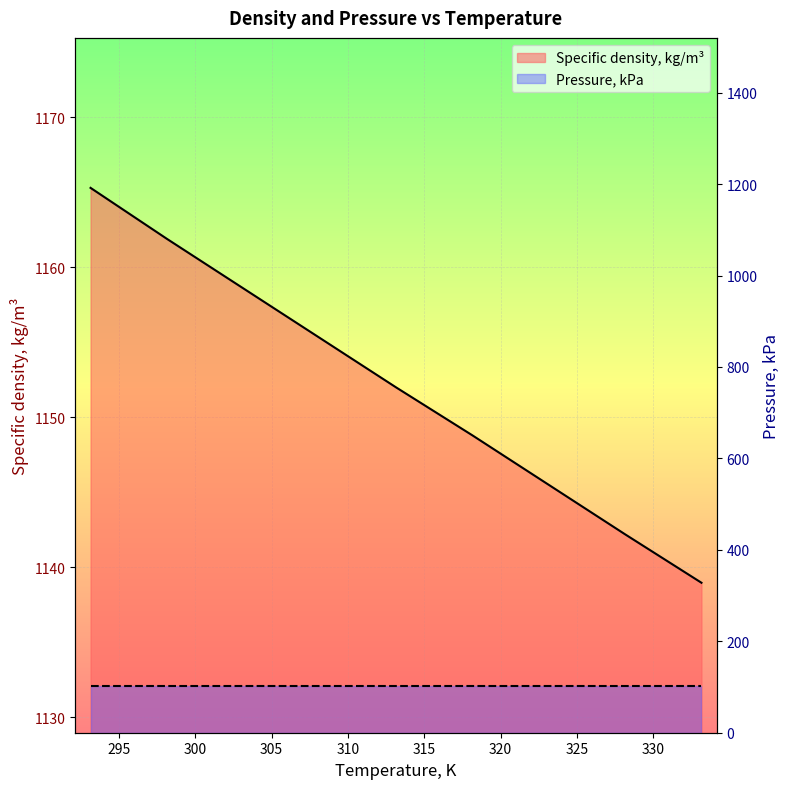

Reading left to right, list all the values displayed in this chart.

293.15=1165.3	298.15=1161.9	303.15=1158.6	308.15=1155.3	313.15=1152.0	318.15=1148.8	323.15=1145.5	328.15=1142.2	333.15=1139.0